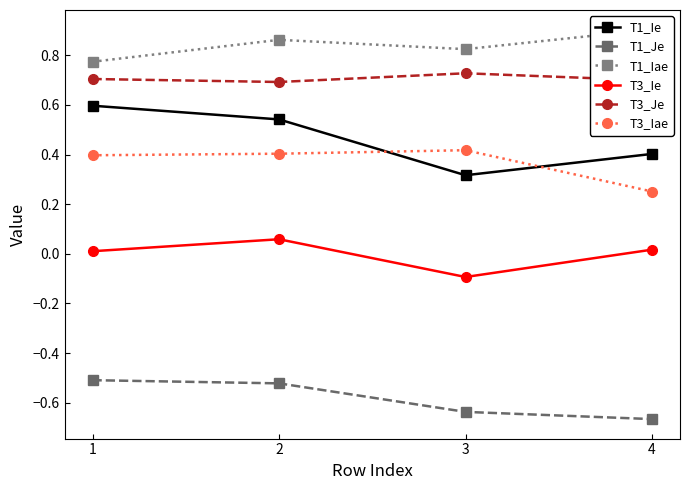

At which label is T3_Ie closest to 0?

1